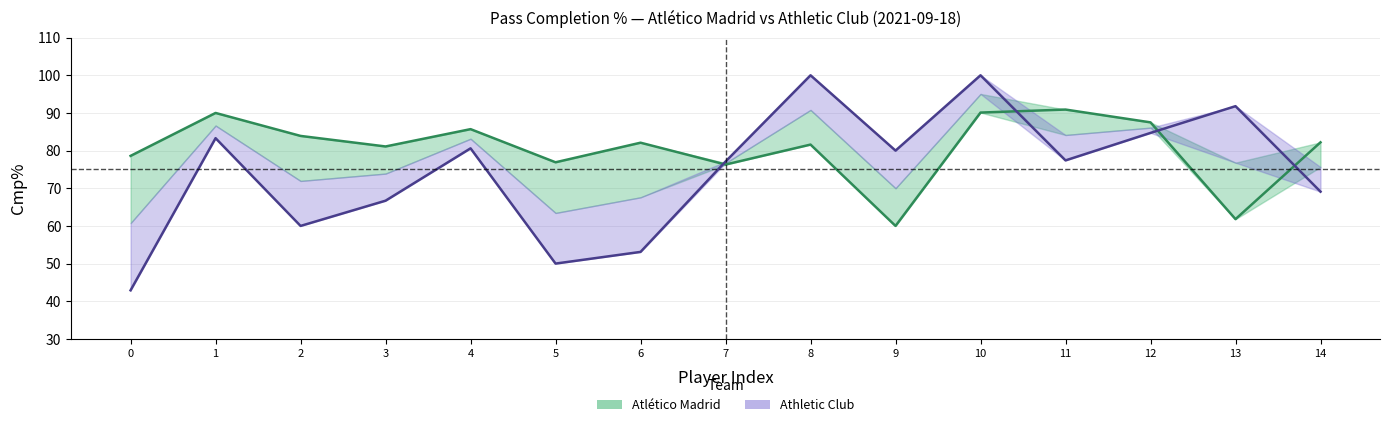

What is the total value across all series at 2?

143.9